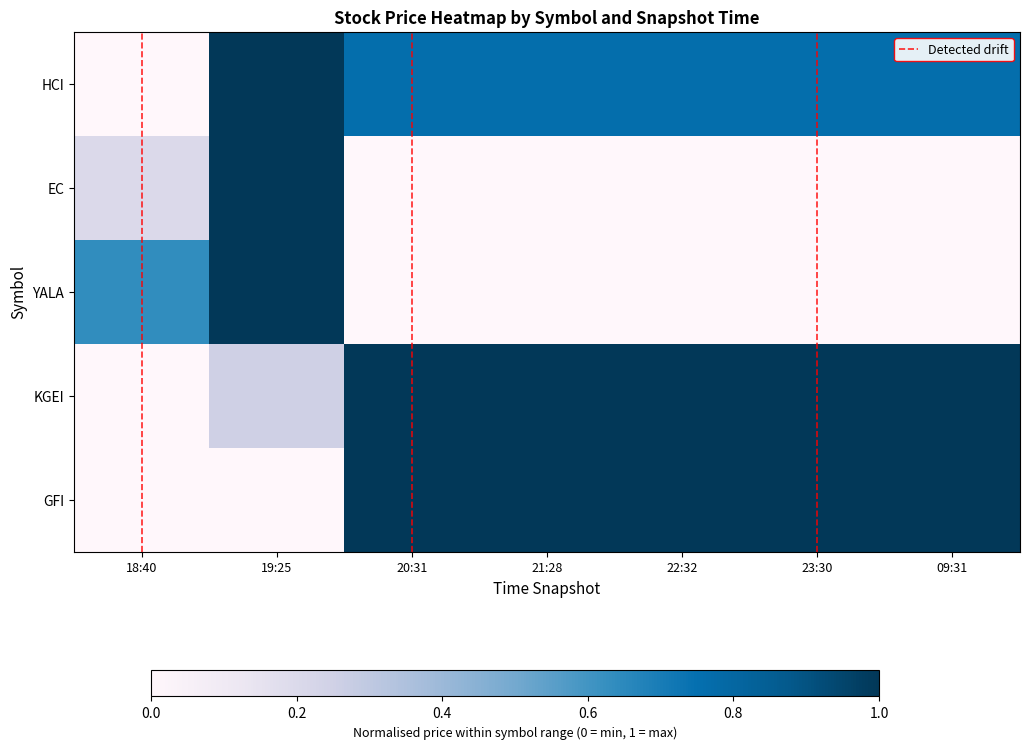

List the labels in order of YALA value, largest first.

19:25, 18:40, 20:31, 21:28, 22:32, 23:30, 09:31